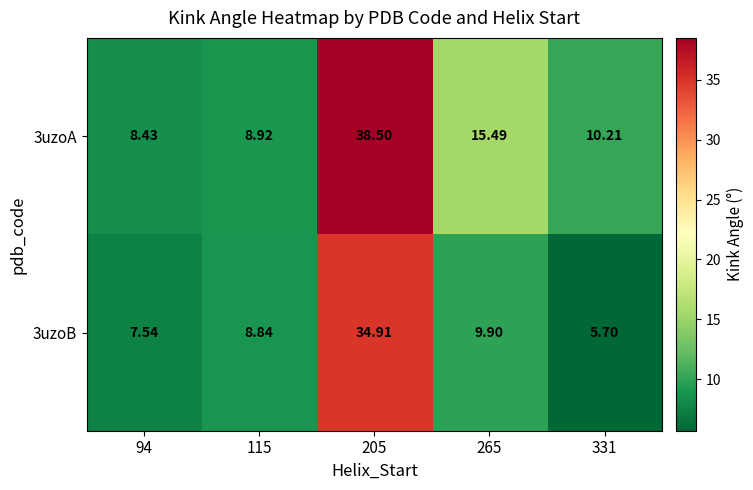

Is the value of 3uzoB at 265 greater than the value of 3uzoA at 115?

Yes